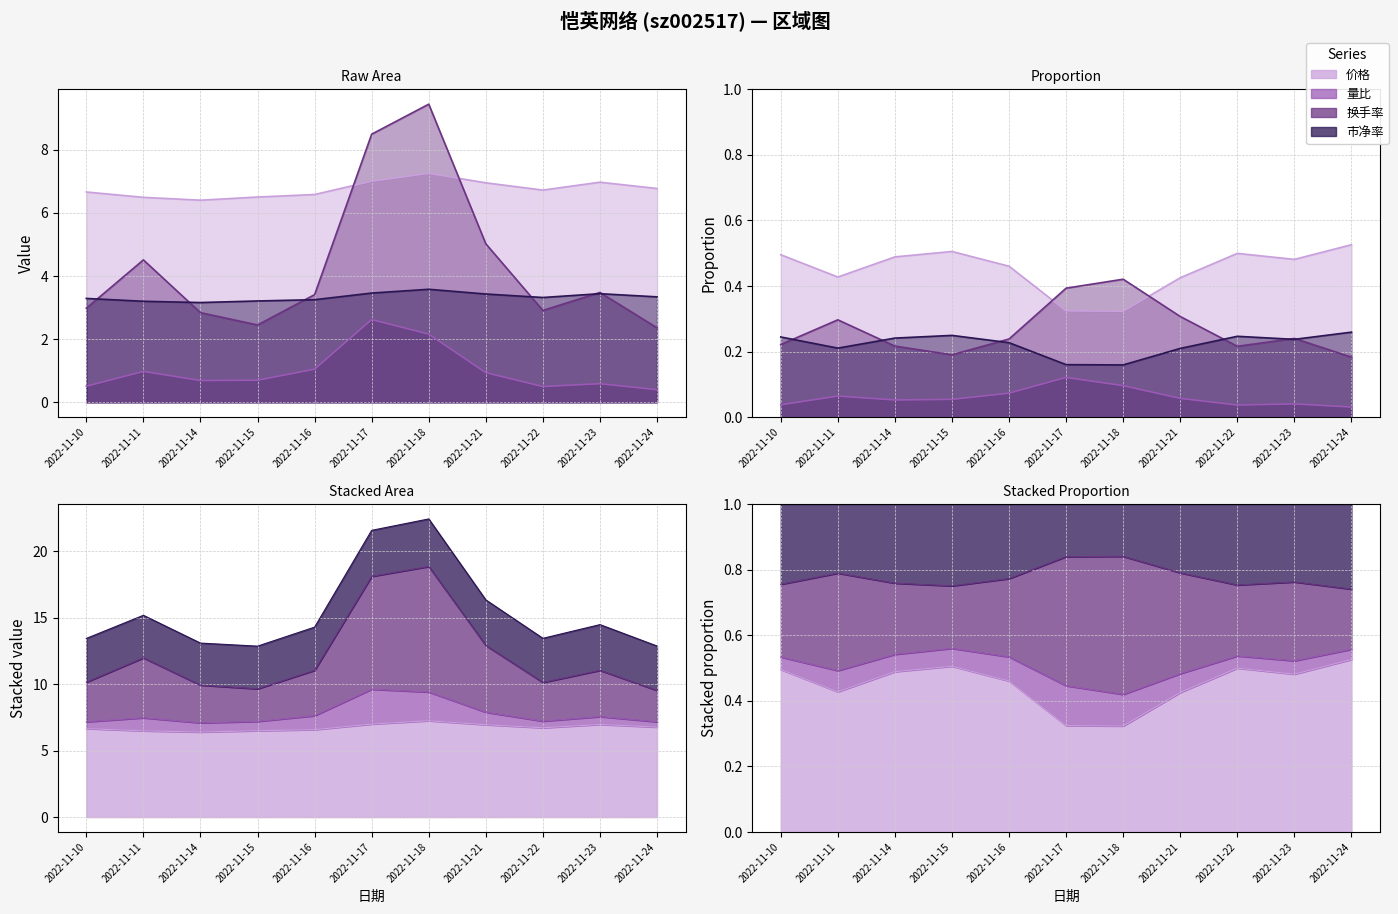

True or false: 换手率 and 量比 intersect in this chart.

False